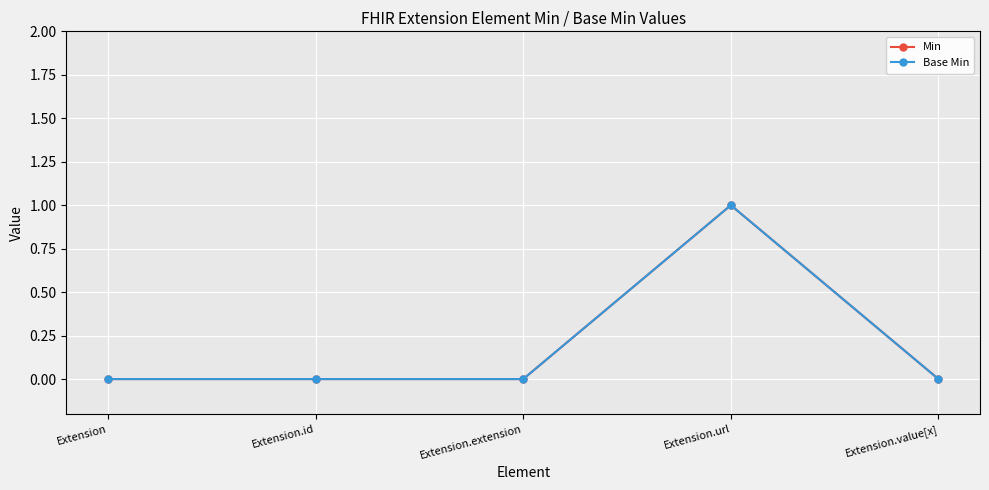

Does the chart have visible grid lines?

Yes